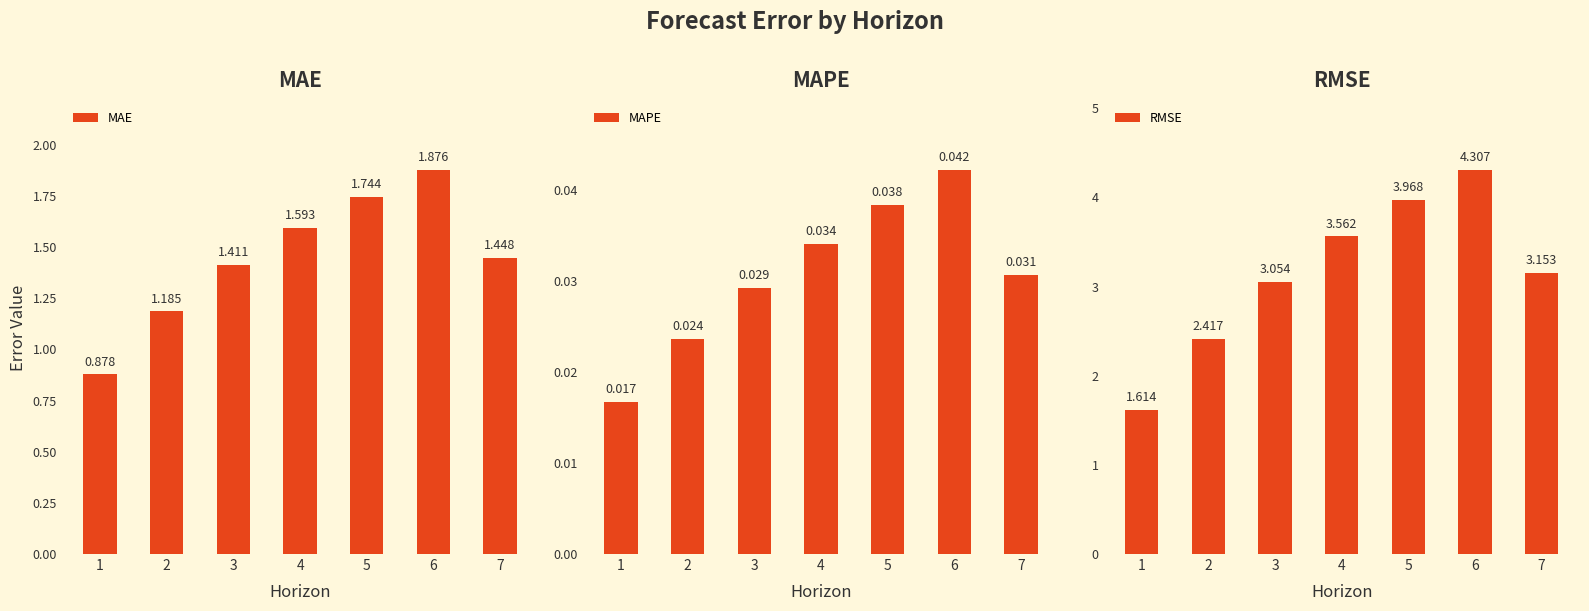

List the series in order of their peak value, highest first.

RMSE, MAE, MAPE